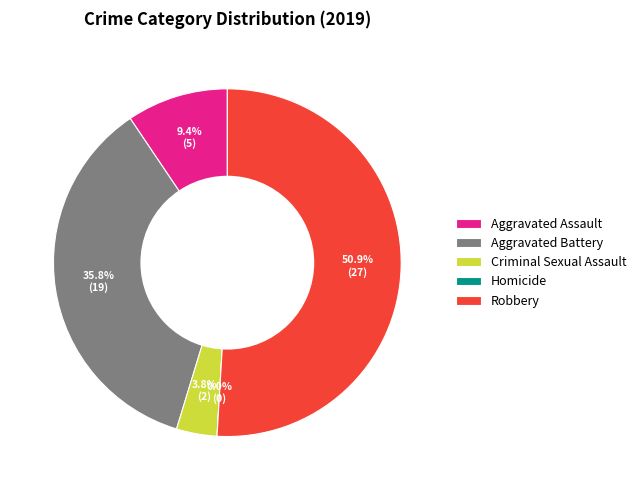

To the nearest percent, what percentage of the pie is Aggravated Battery?

36%